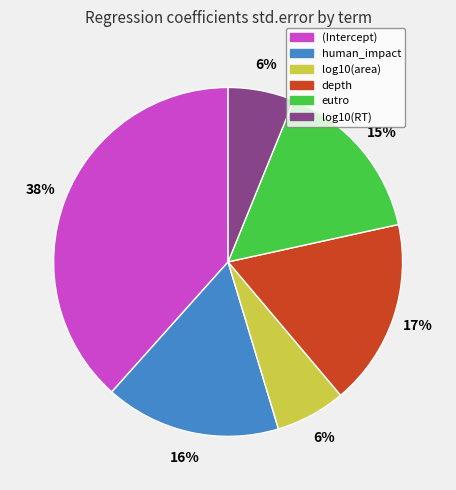

To the nearest percent, what is the difference between the depth and human_impact slice percentages?

1%